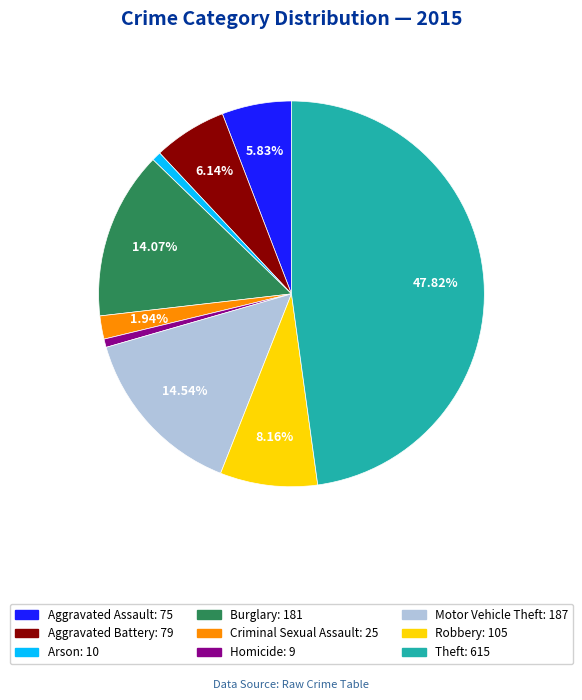

To the nearest percent, what is the combined percentage of Robbery and Burglary?

22%